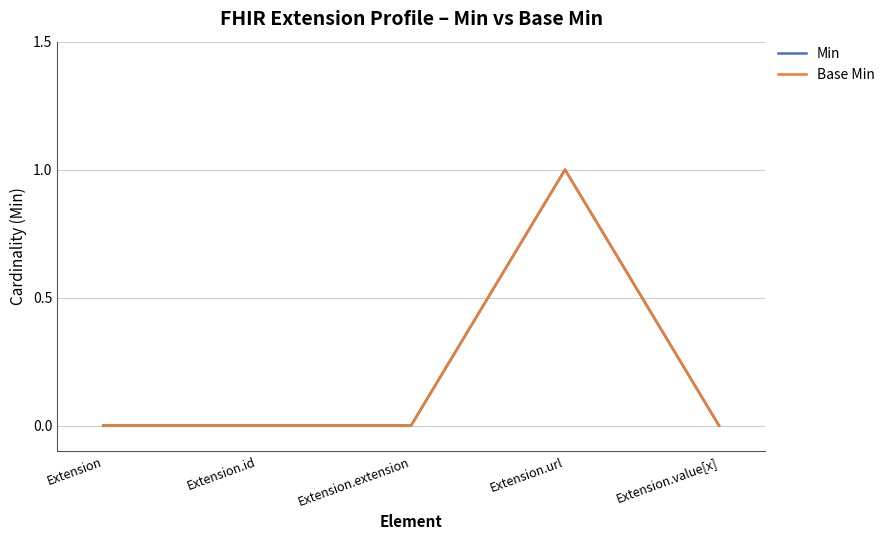

Reading right to left, list all the values displayed in this chart.

Min: Extension.value[x]=0	Extension.url=1	Extension.extension=0	Extension.id=0	Extension=0
Base Min: Extension.value[x]=0	Extension.url=1	Extension.extension=0	Extension.id=0	Extension=0